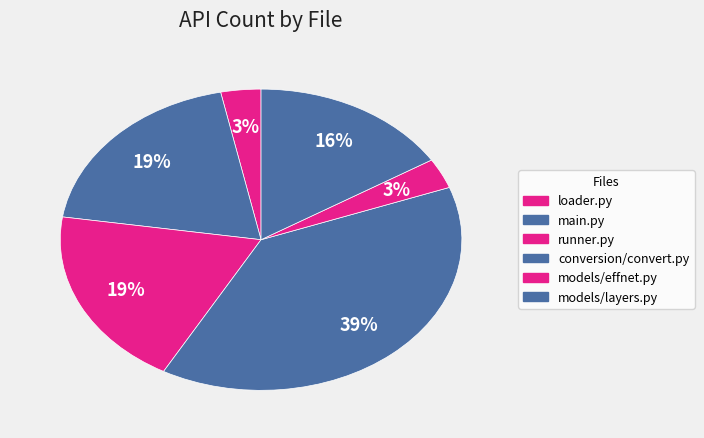

Is it true that main.py is 19% of the pie?

True